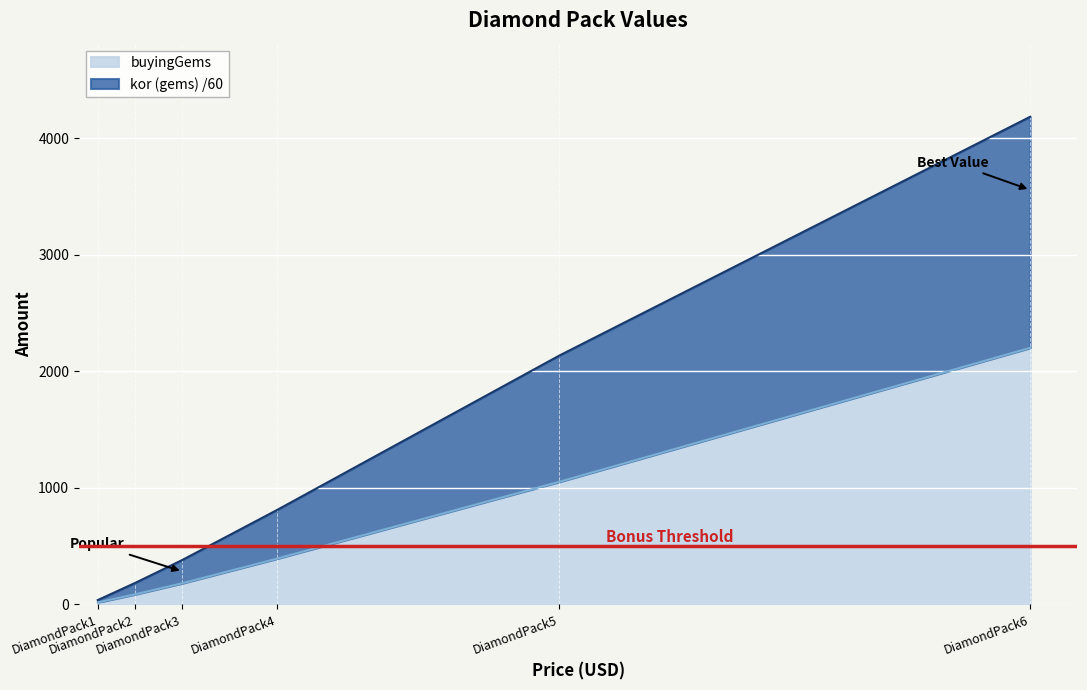

Which series has the widest spread of values?

kor (gems)